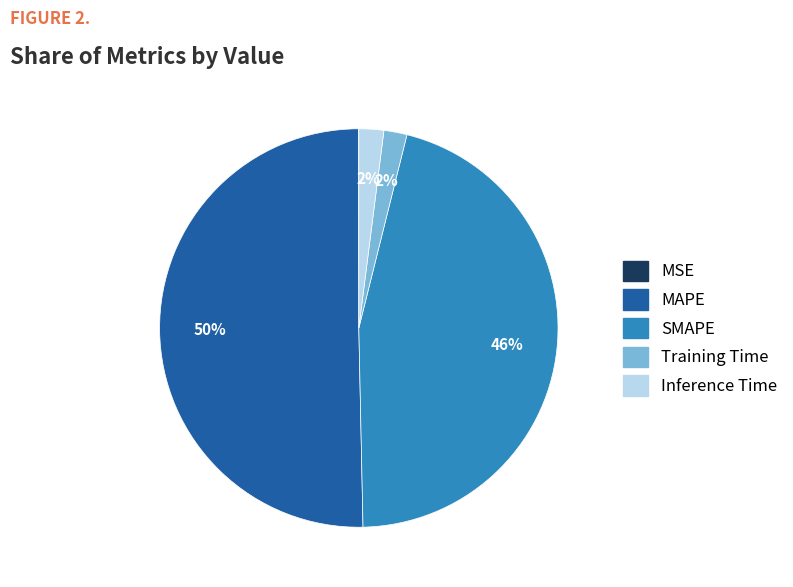

To the nearest percent, what is the difference between the Training Time and SMAPE slice percentages?

44%